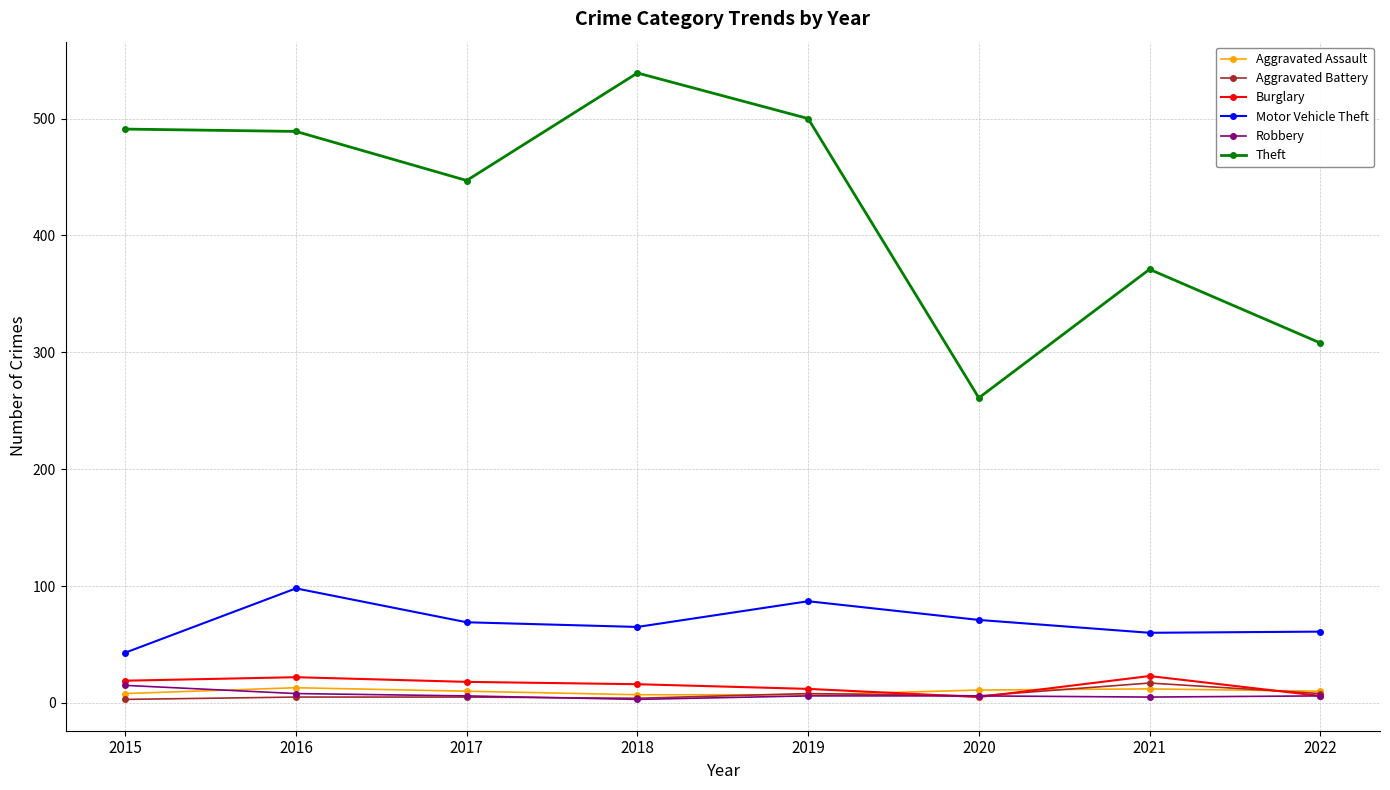

Is this an area chart (filled region under the line)?

No